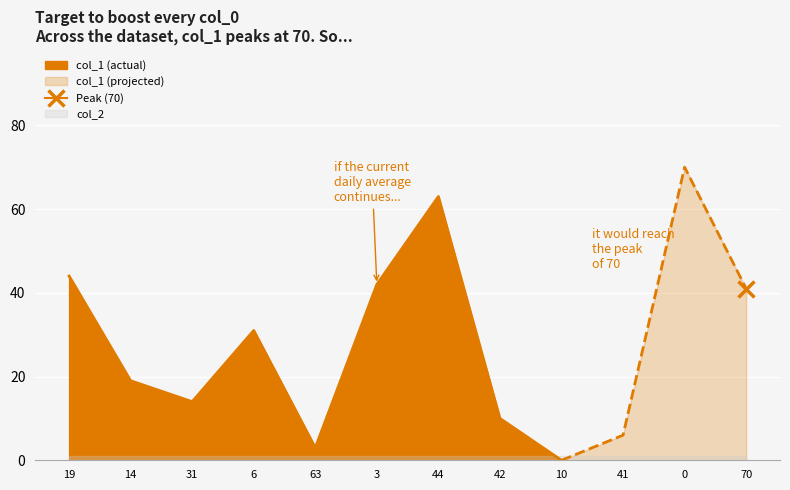

Reading left to right, extract all data points from this chart.

col_1: 44	19	14	31	3	42	63	10	0	6	70	41
col_2: 1	1	1	1	1	1	1	1	1	1	1	1